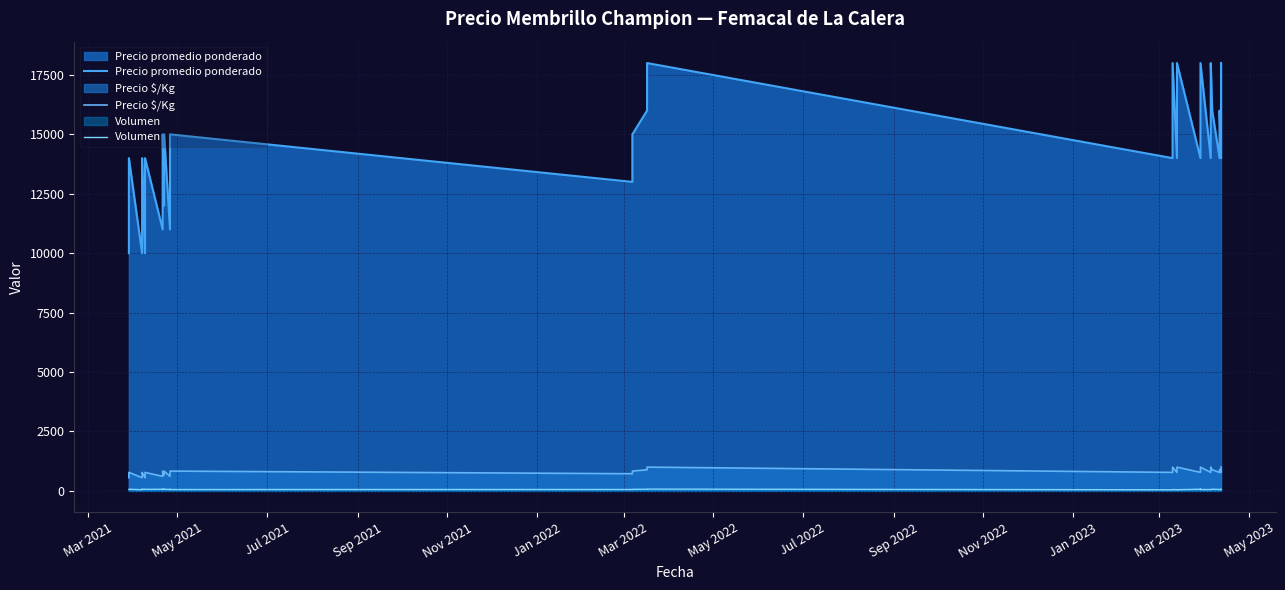

Count the Precio promedio ponderado values in the range 13000 to 16000.

25